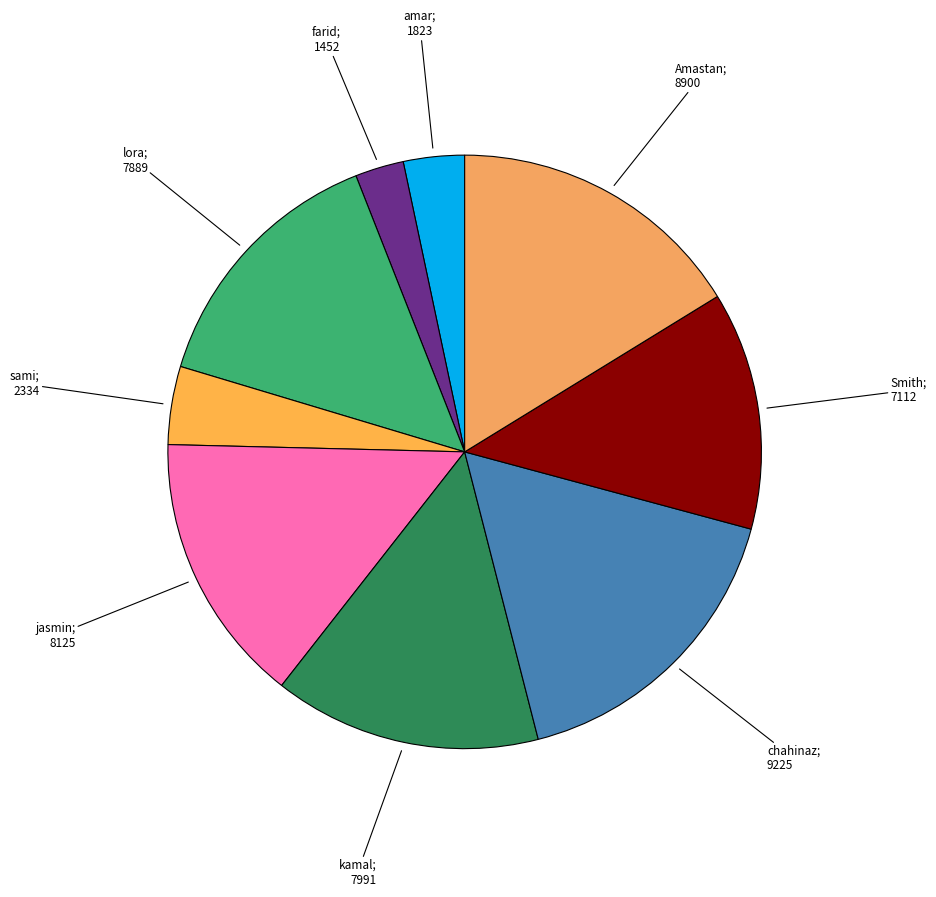

How many segments does this pie chart have?

9